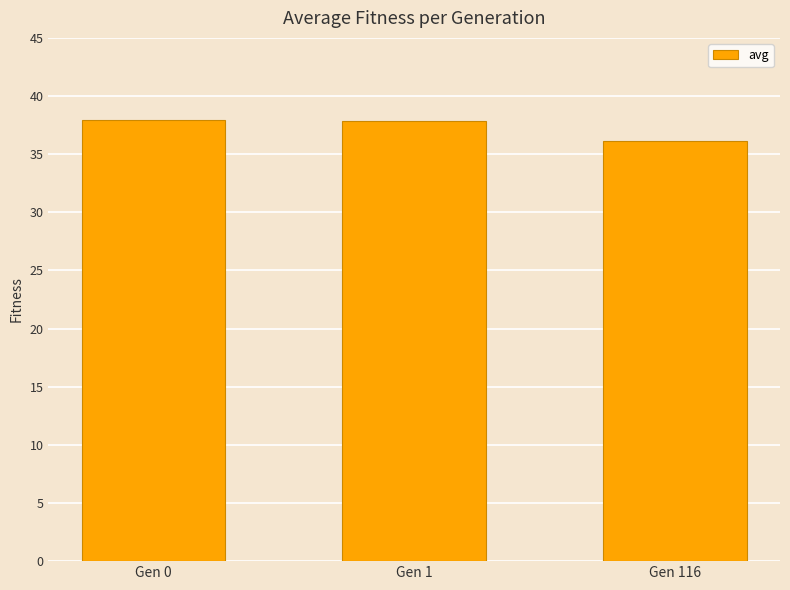

The value at Gen 0 is 38.0. True or false?

True